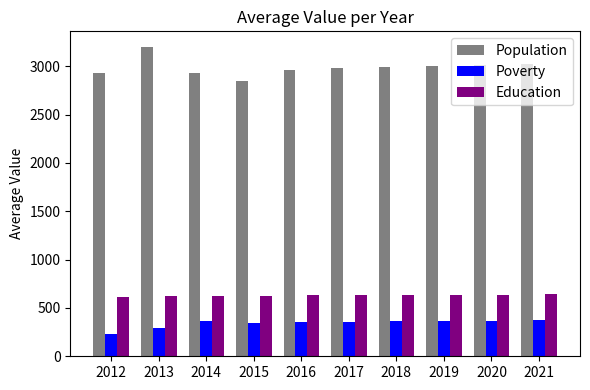

How many data points in Poverty are less than 361?

5